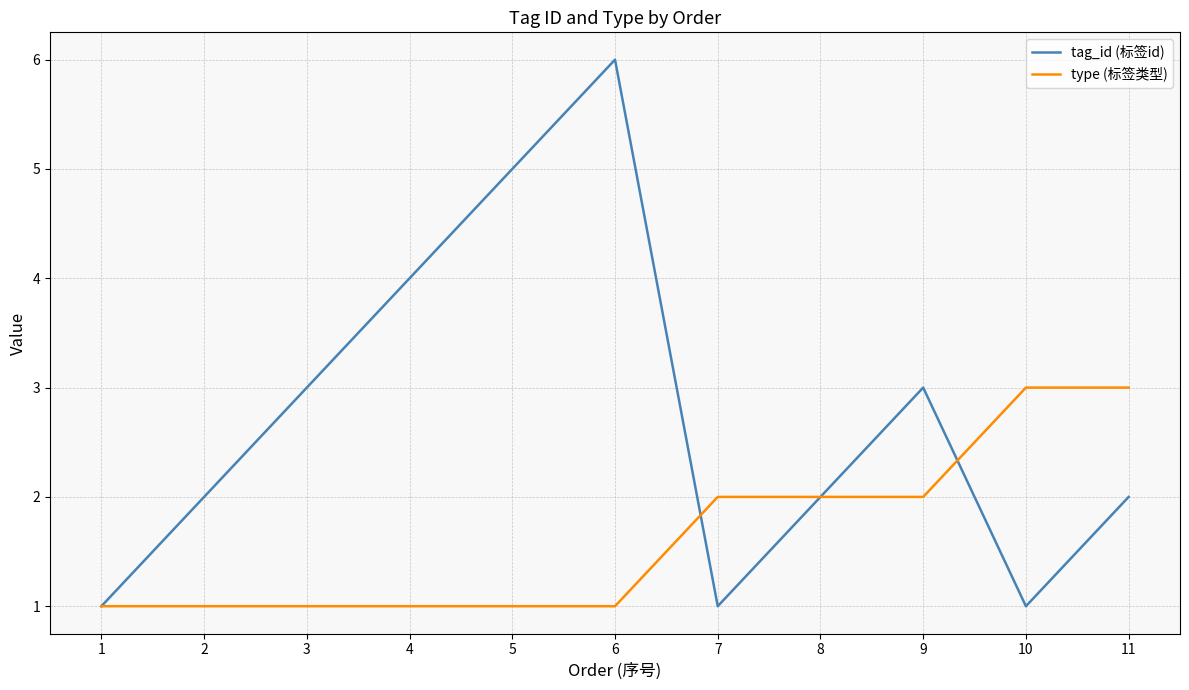

Reading left to right, what are all the values shown in this chart?

tag_id (标签id): 1	2	3	4	5	6	1	2	3	1	2
type (标签类型): 1	1	1	1	1	1	2	2	2	3	3